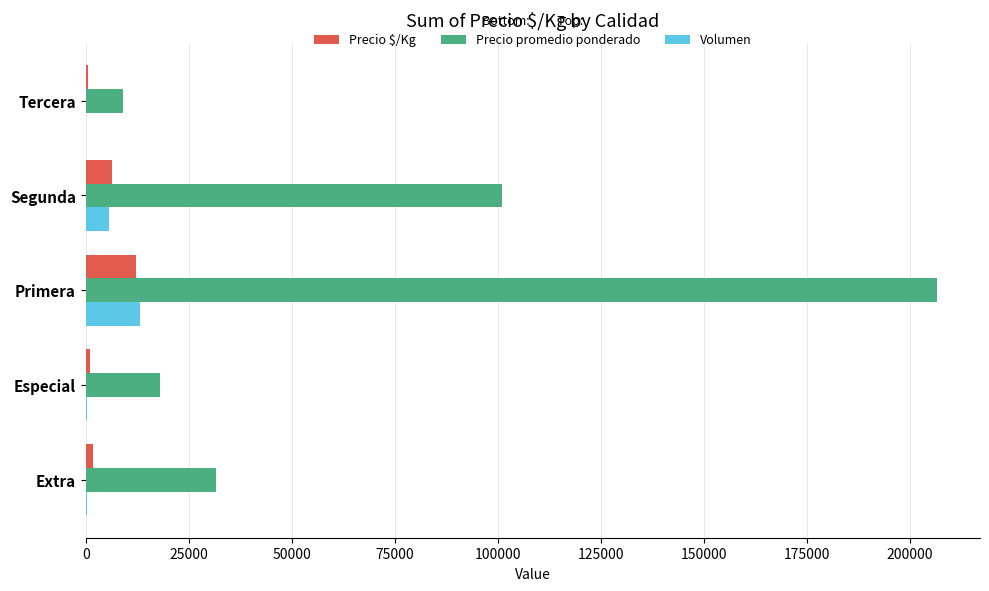

At which label is Volumen closest to 6585?

Segunda